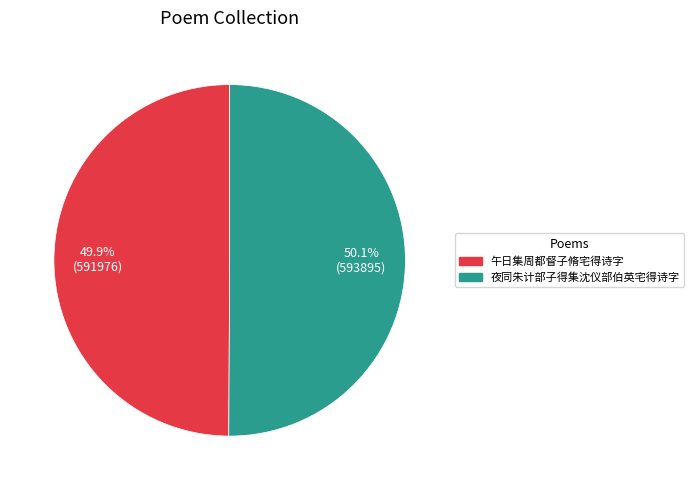

Approximately how many times larger is the value at 午日集周都督子脩宅得诗字 compared to 夜同朱计部子得集沈仪部伯英宅得诗字?

1.0